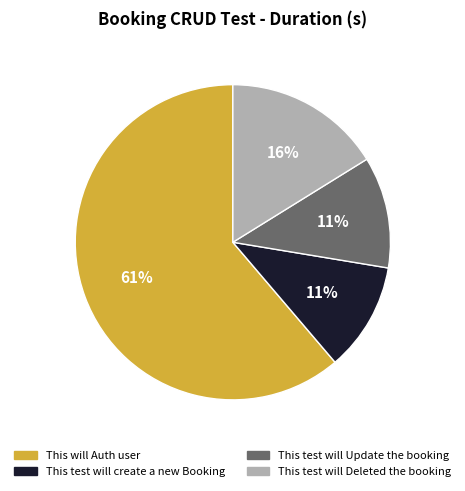

Which slice is the largest?

This will Auth user